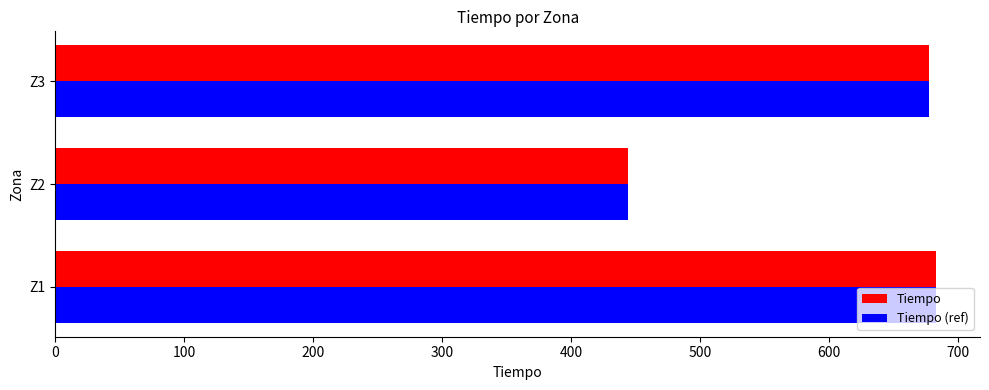

What are all the series names shown in the legend?

Tiempo, Tiempo (ref)